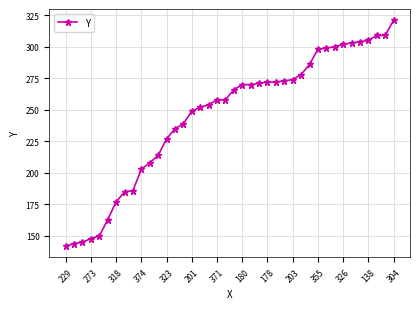

Does the chart have visible grid lines?

Yes